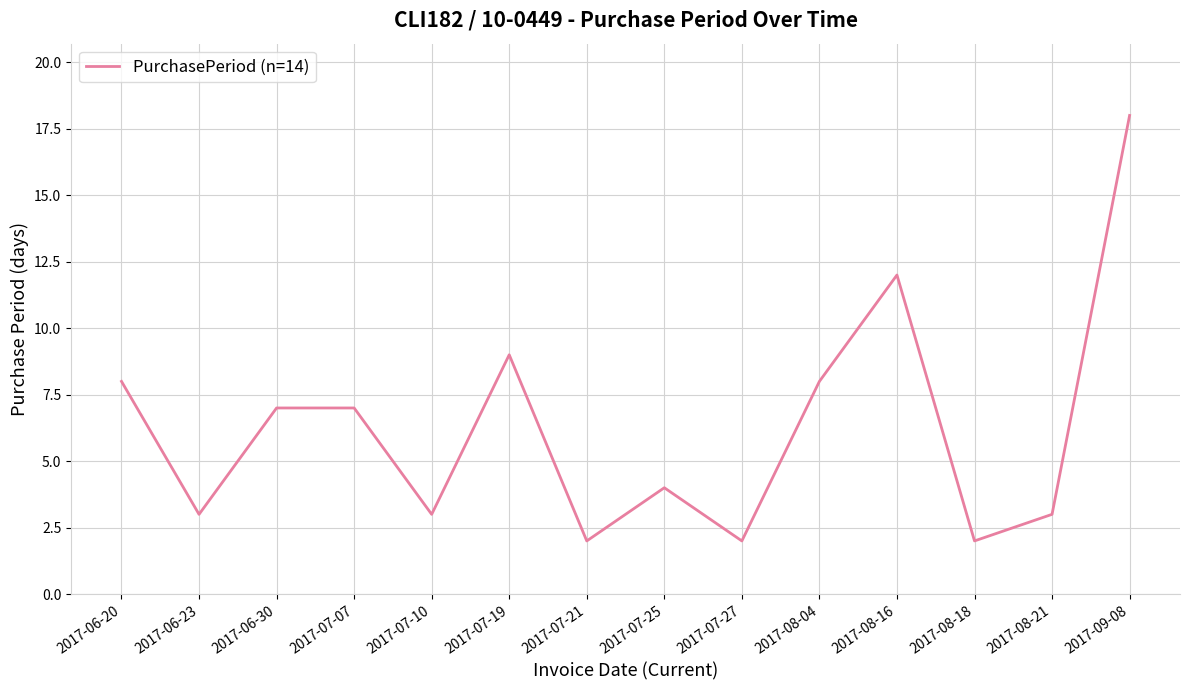

What is the change in value from 2017-07-27 to 2017-09-08?

+16